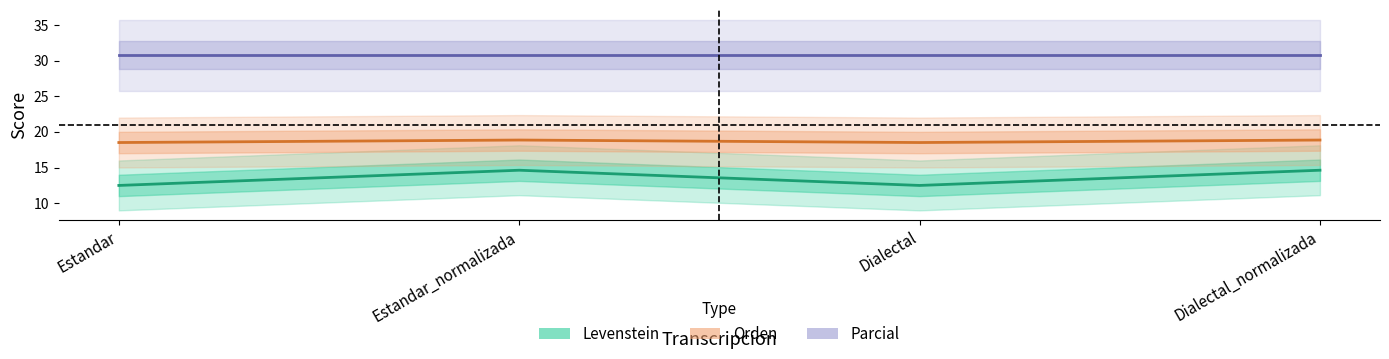

Count the number of data series in this chart.

3